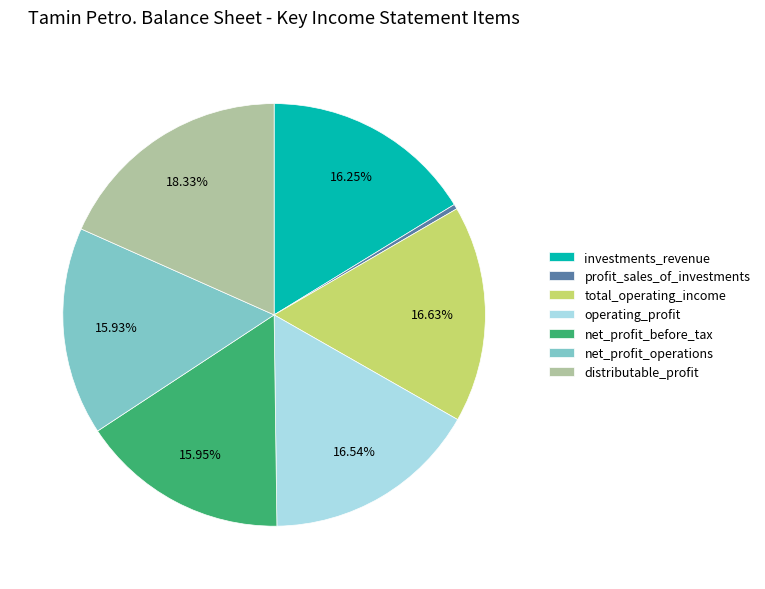

Combined, do distributable_profit and profit_sales_of_investments account for over 50%?

No